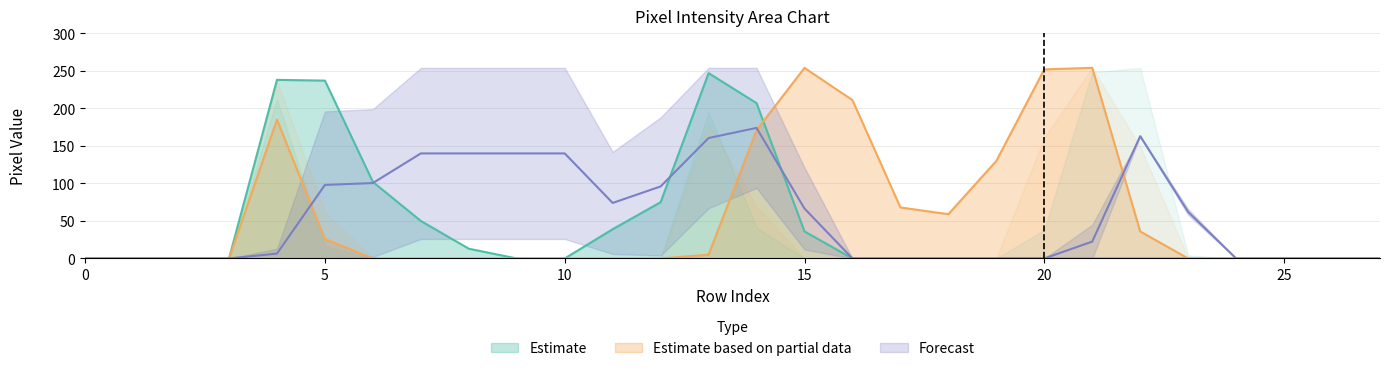

The value of Estimate at 10 is 0. True or false?

True